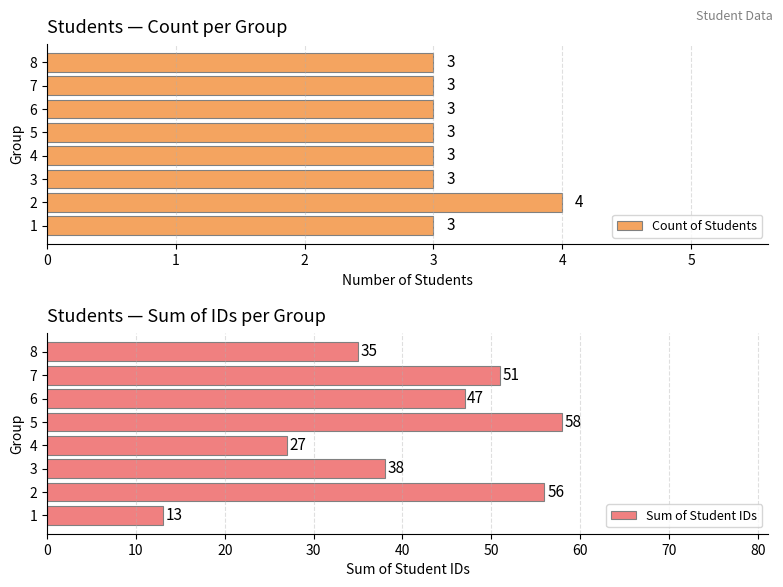

Reading left to right, extract all data points from this chart.

Count of Students: 3	4	3	3	3	3	3	3
Sum of Student IDs: 13	56	38	27	58	47	51	35